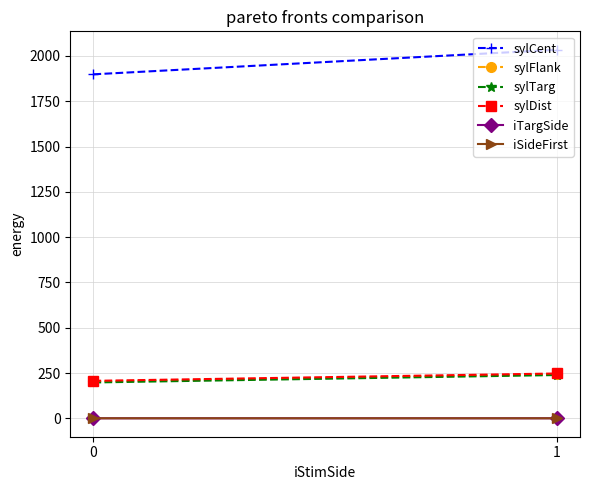

The value of sylCent at 1 is 2033.9. True or false?

True